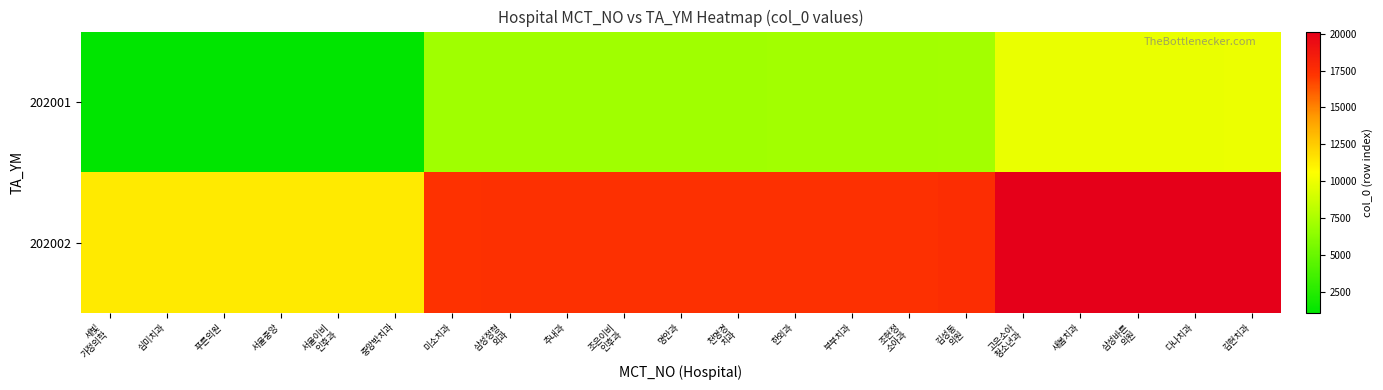

At 새봄치과, list the series in order from smallest to largest.

202001, 202002